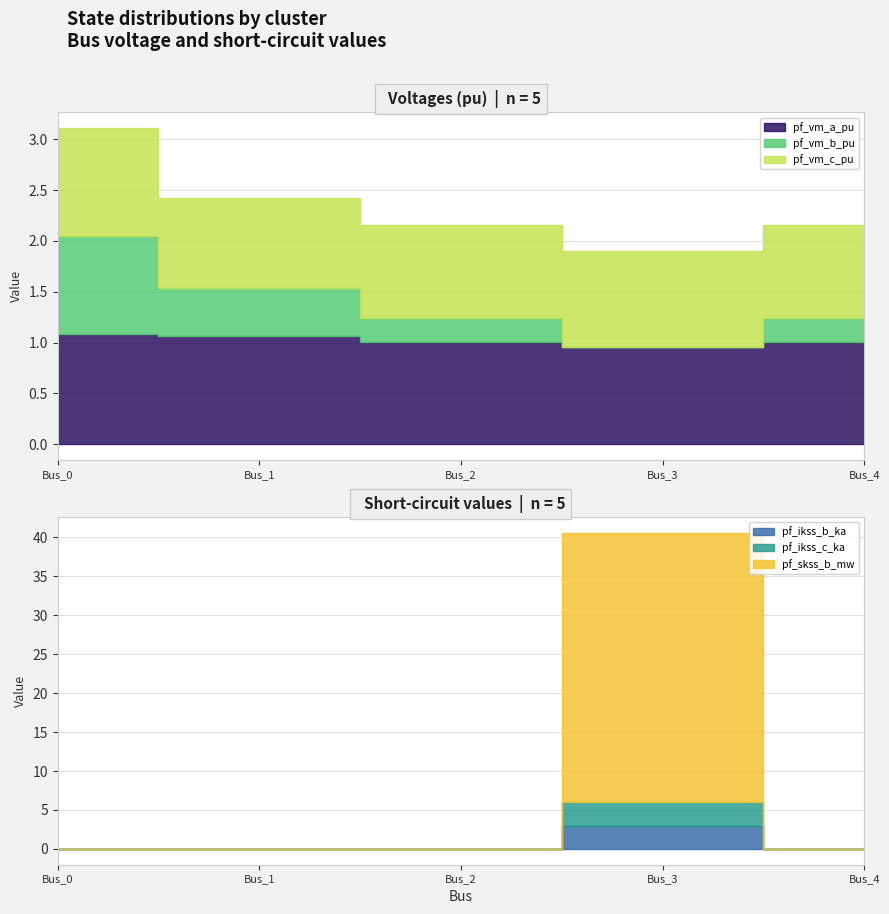

At which category is the sum across all series the highest?

Bus_3